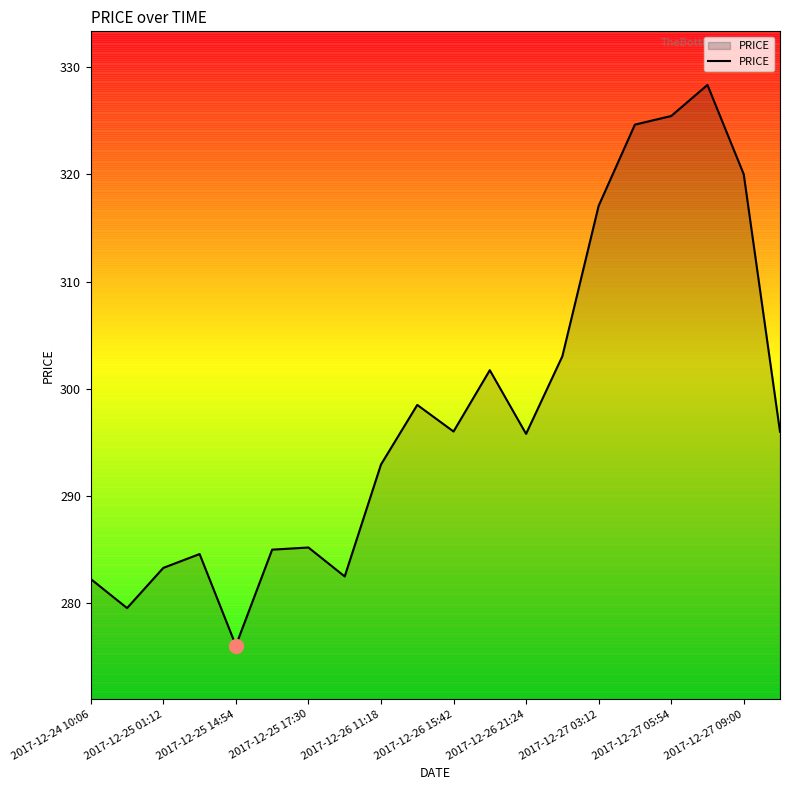

What is the difference between the maximum and minimum values?

52.3